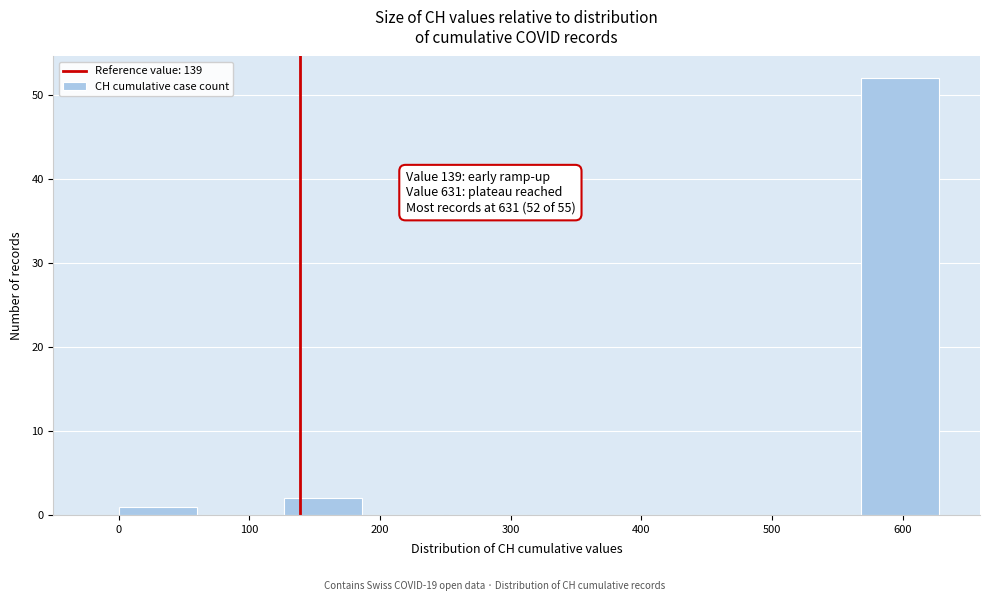

Over which range of the x-axis is the bar tallest?

570 to 630